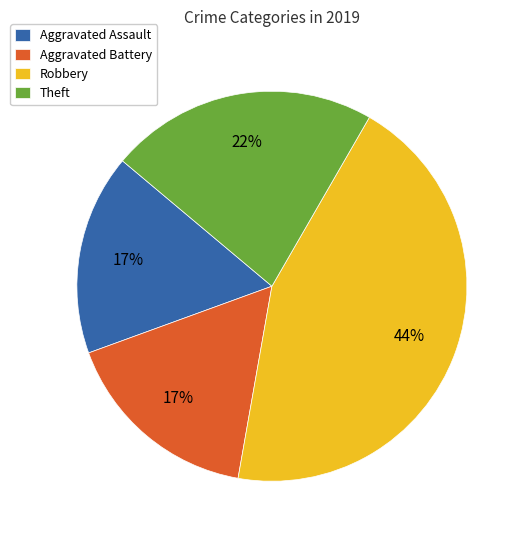

The Aggravated Assault slice represents 17% of the pie. True or false?

True